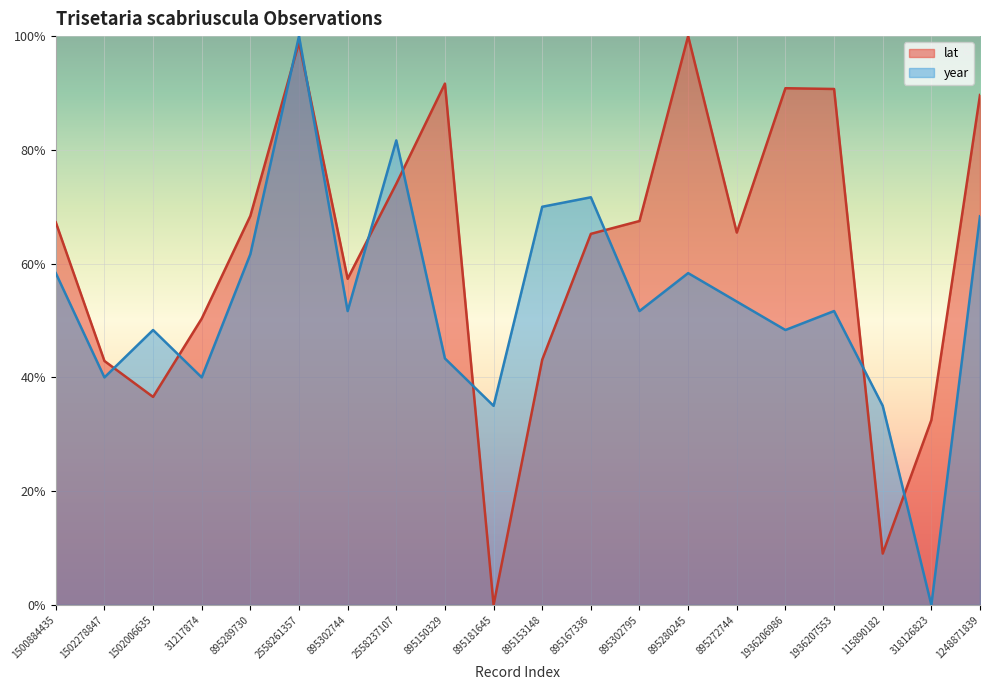

What is the maximum value for year?

100.0